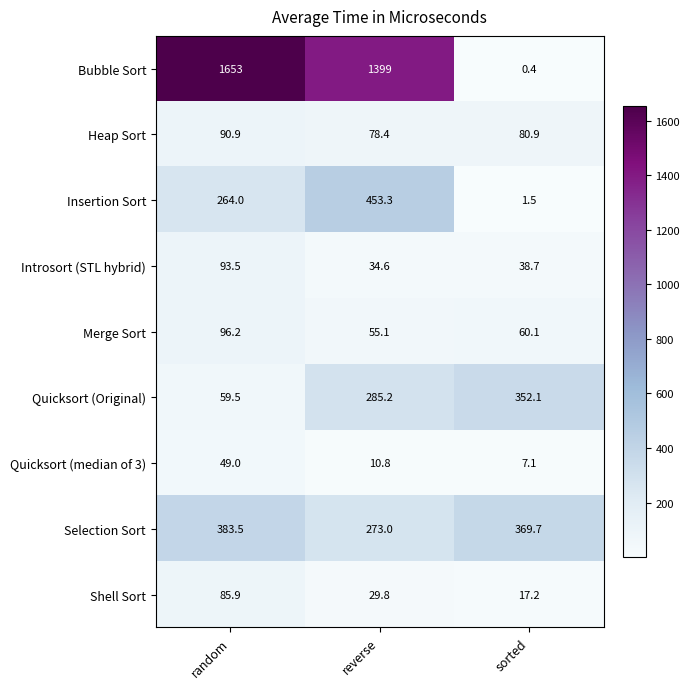

Which label corresponds to the largest value in the chart?

random